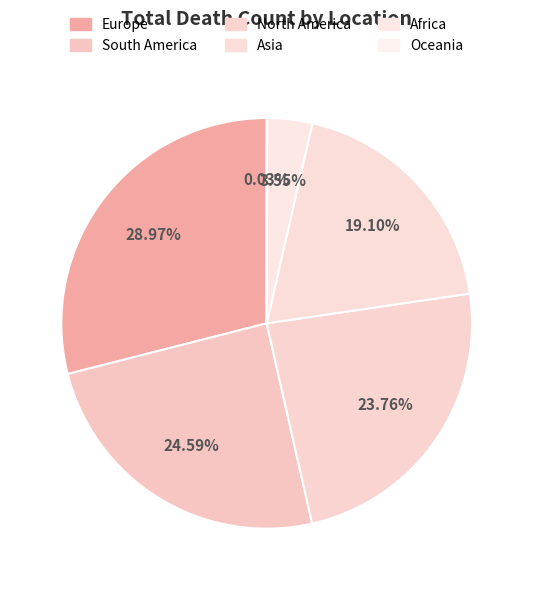

What percentage do South America and North America together represent?

48.3%